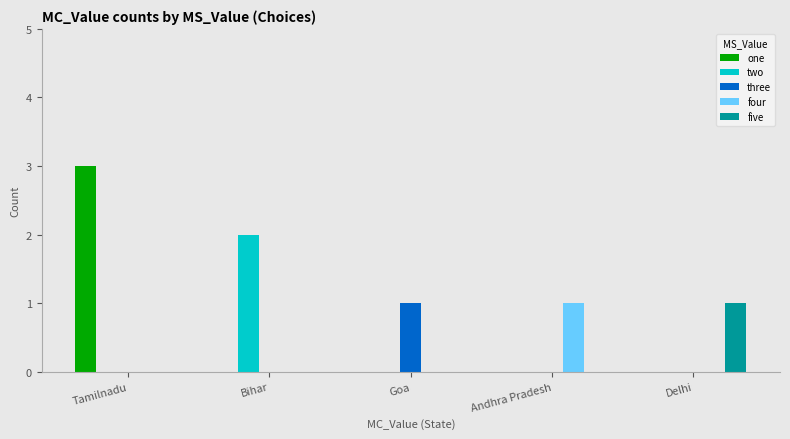

Between Tamilnadu and Delhi, which series saw the biggest shift?

one